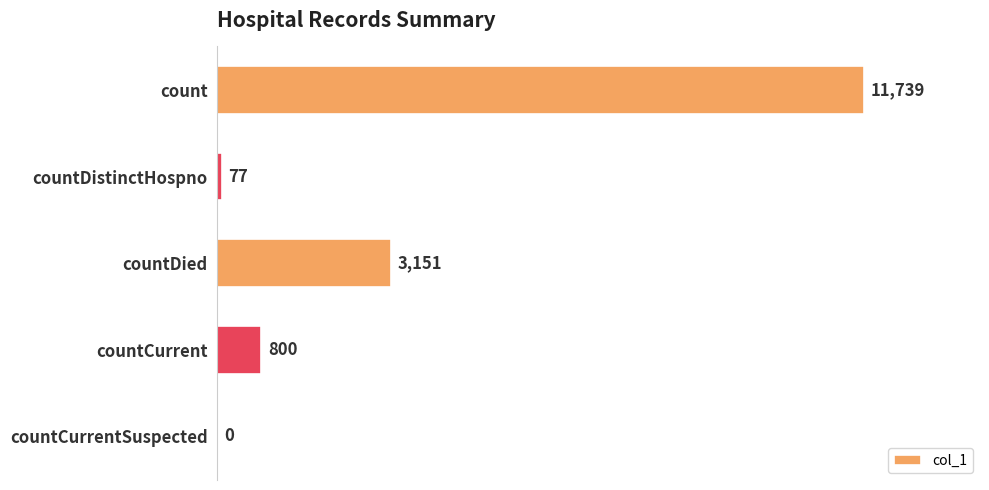

What is the maximum value shown in the chart?

11739